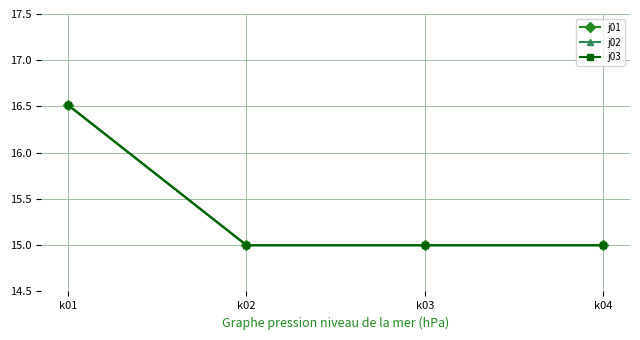

Count the j01 values in the range 15 to 16.

3